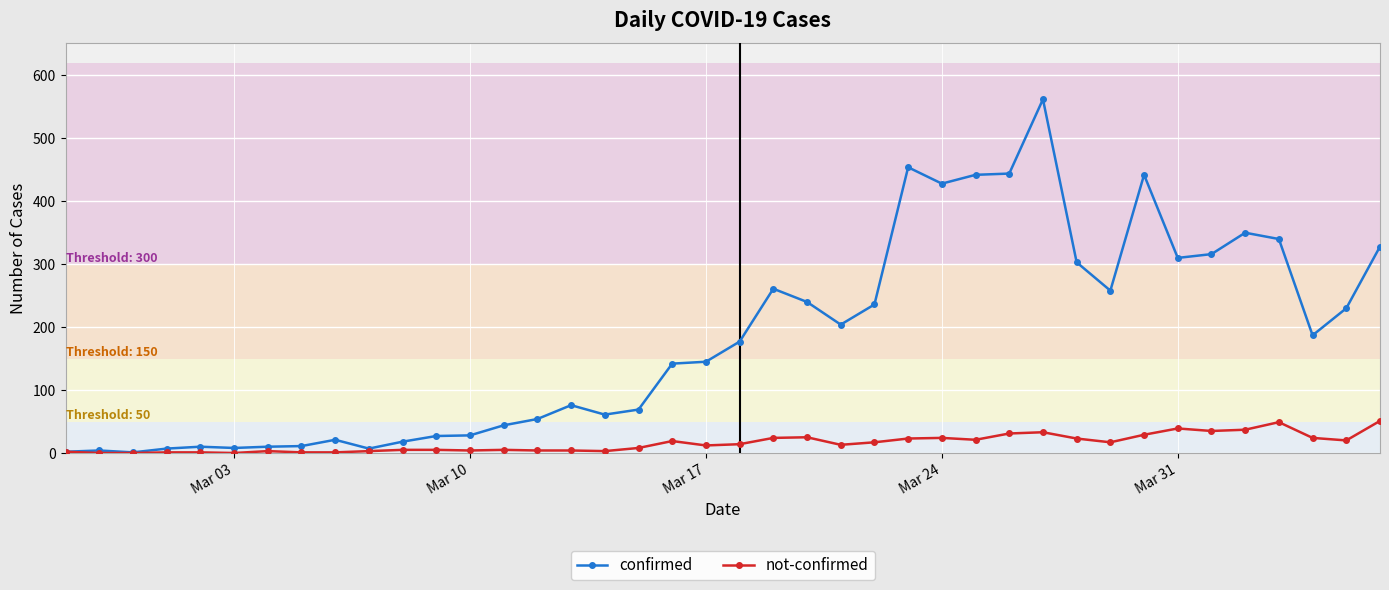

Which series has the largest total across all categories?

confirmed